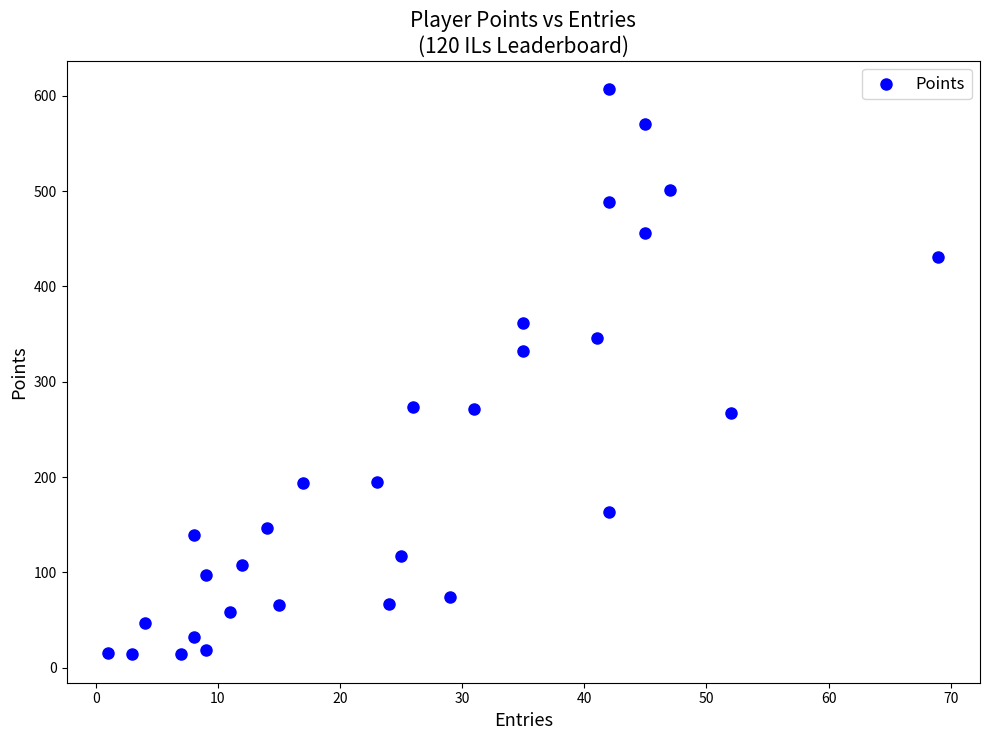

What is the range of Y values (max minus min)?

593